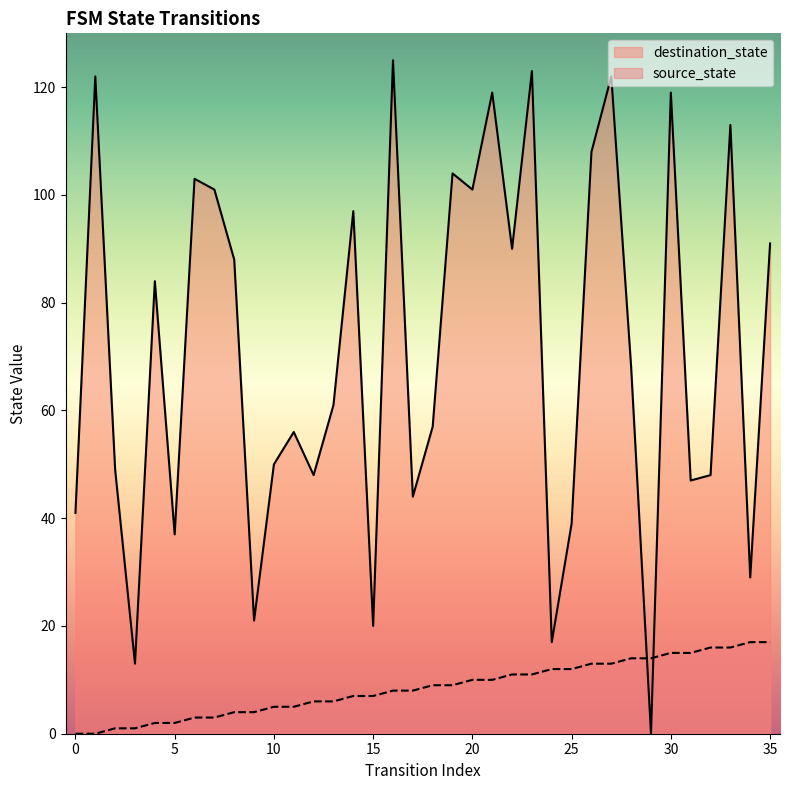

Which series has the widest spread of values?

destination_state